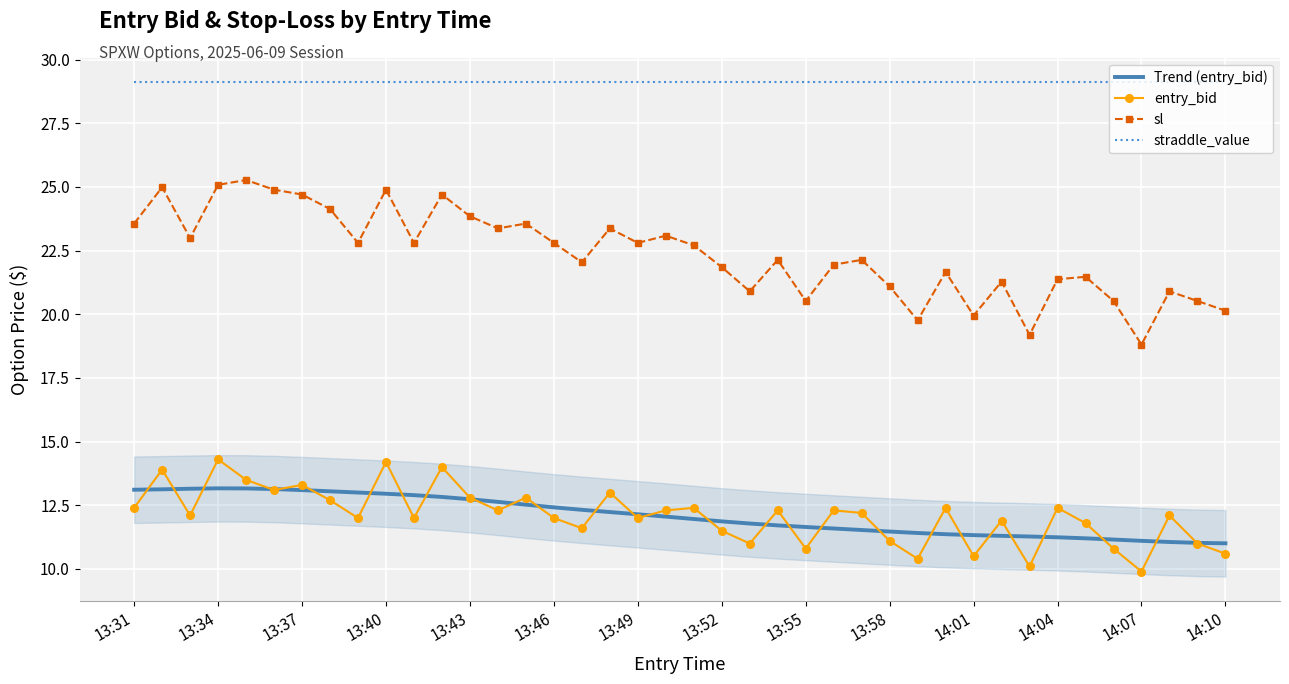

What are all the series names shown in the legend?

Trend (entry_bid), entry_bid, sl, straddle_value